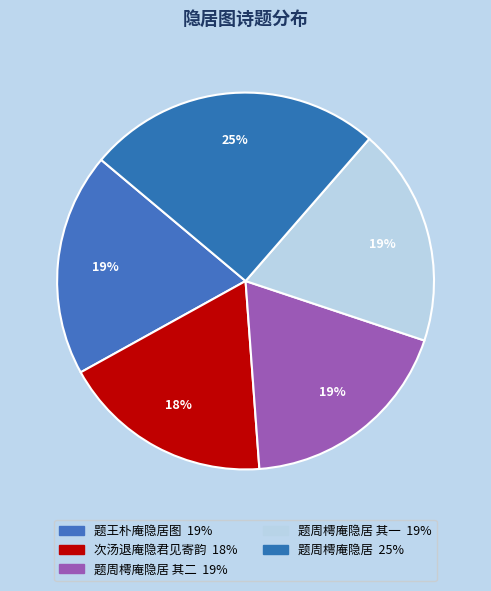

How many slices are in this pie chart?

5